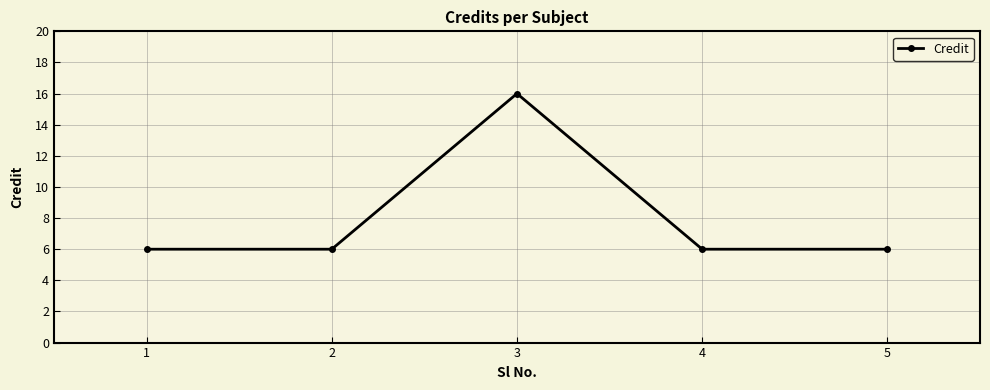

Which label corresponds to the largest value in the chart?

3